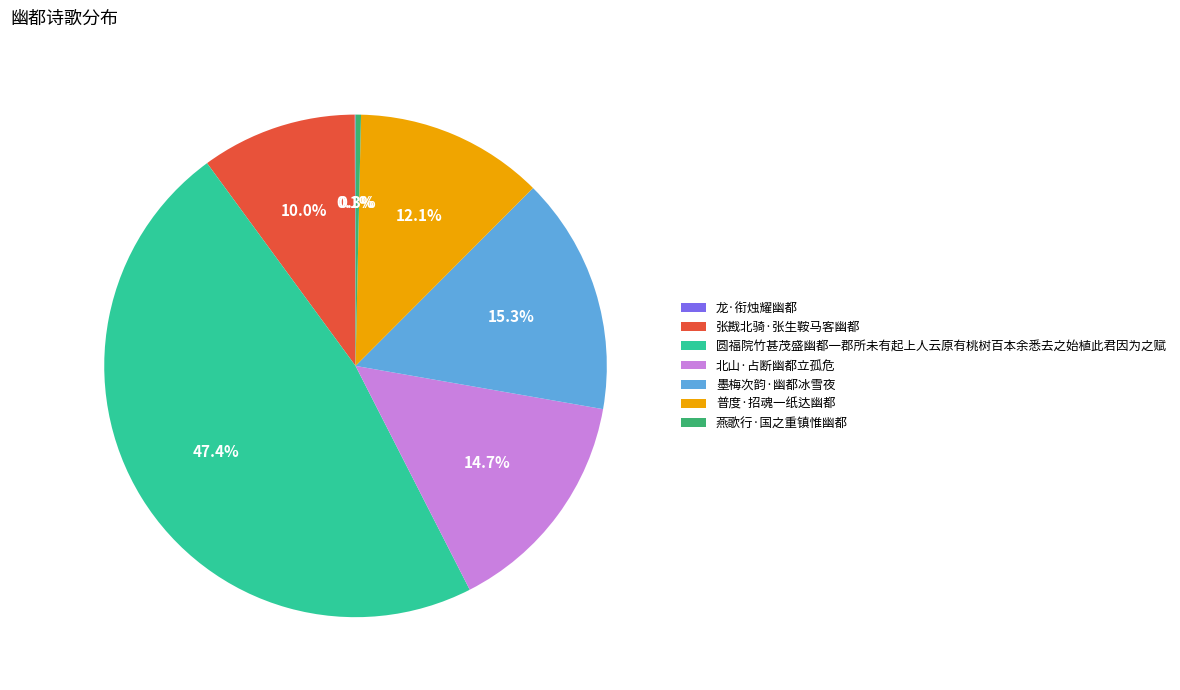

Does 墨梅次韵·幽都冰雪夜 represent more than half of the total?

No